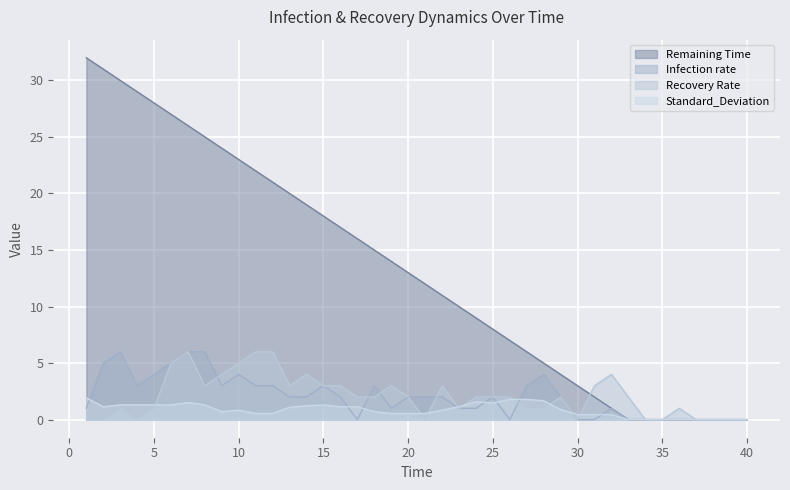

How many categories are shown in the chart?

40